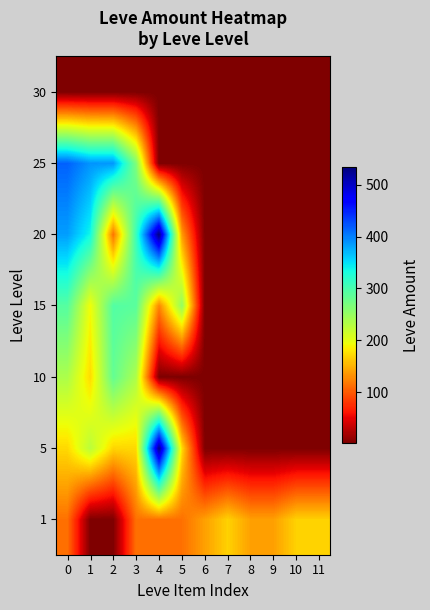

What is the sum of all 20 values?

1821